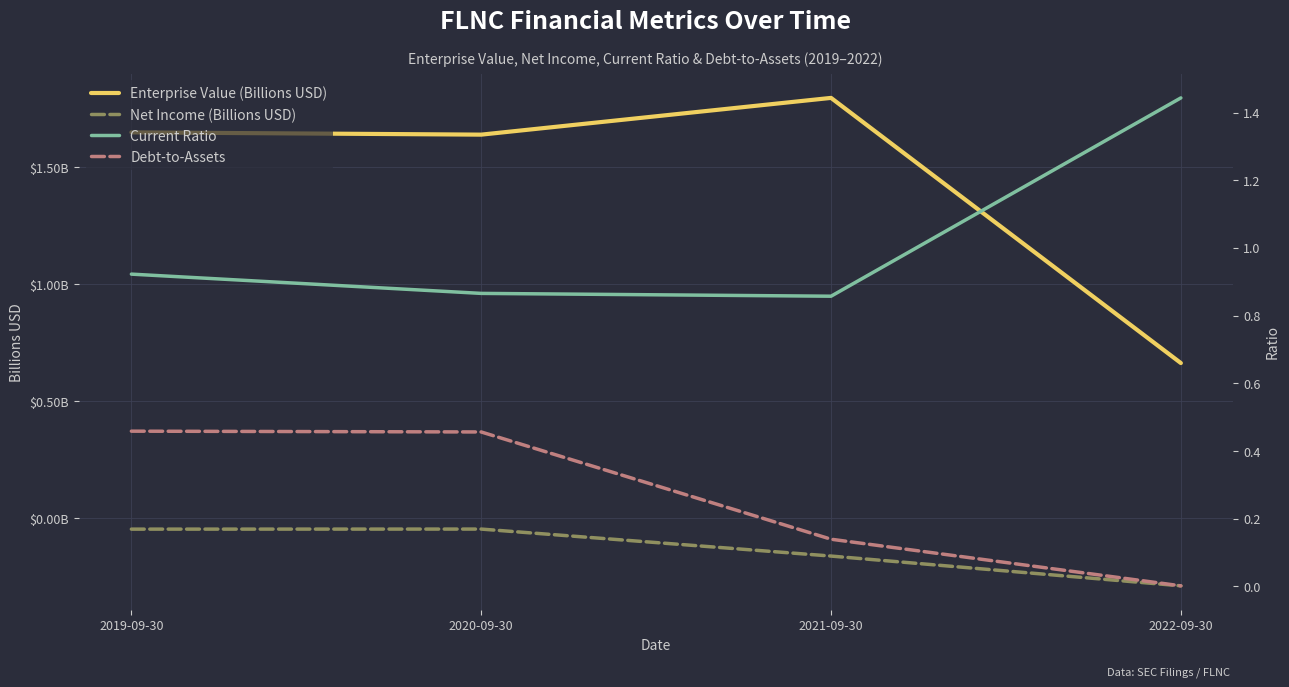

The value of Net Income (Billions USD) at 2020-09-30 is -0.1. True or false?

False